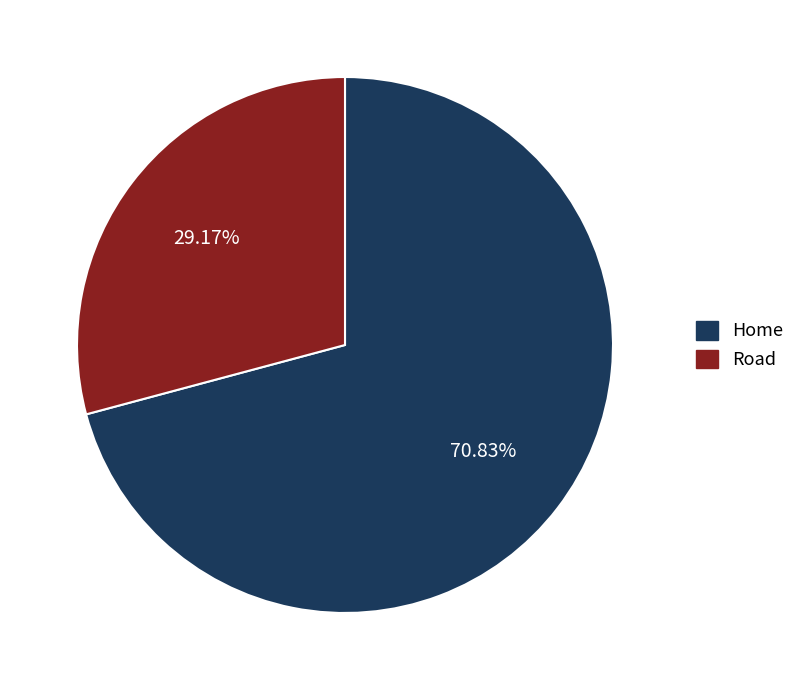

To the nearest percent, what is the difference between the largest and smallest slice percentages?

42%